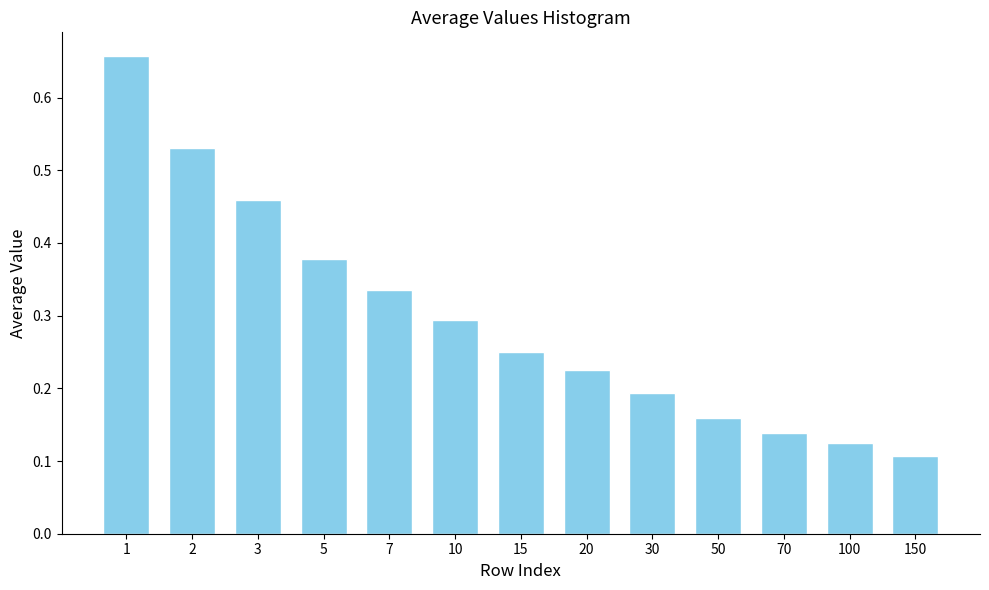

Between 100 and 3, which is larger?

3